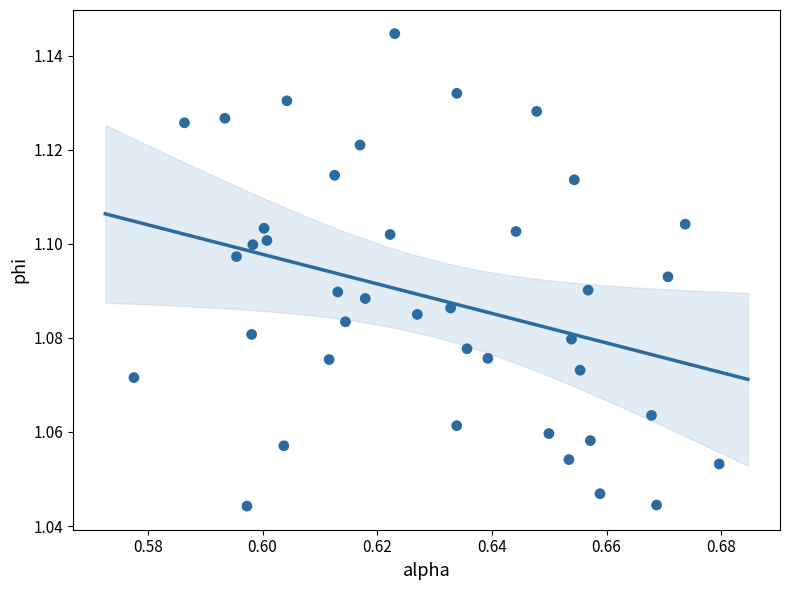

How many points are shown in the scatter plot?

40